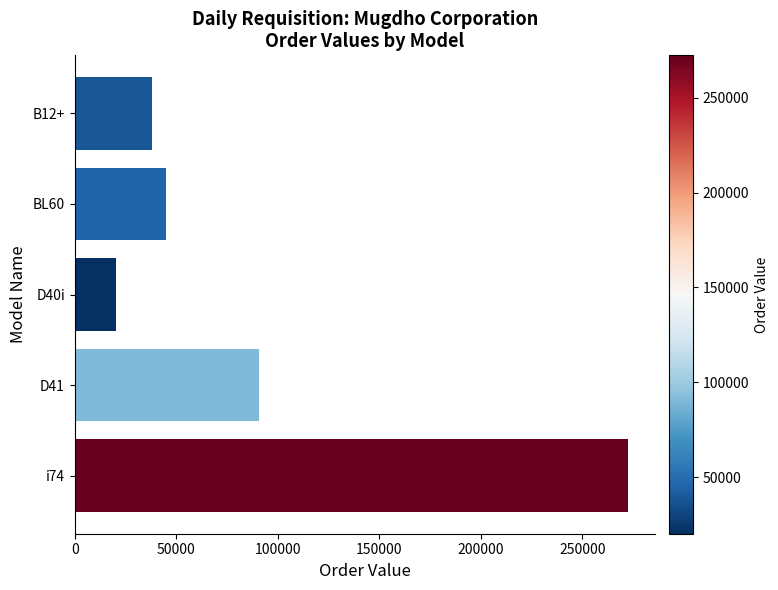

How many bars are there in total?

5